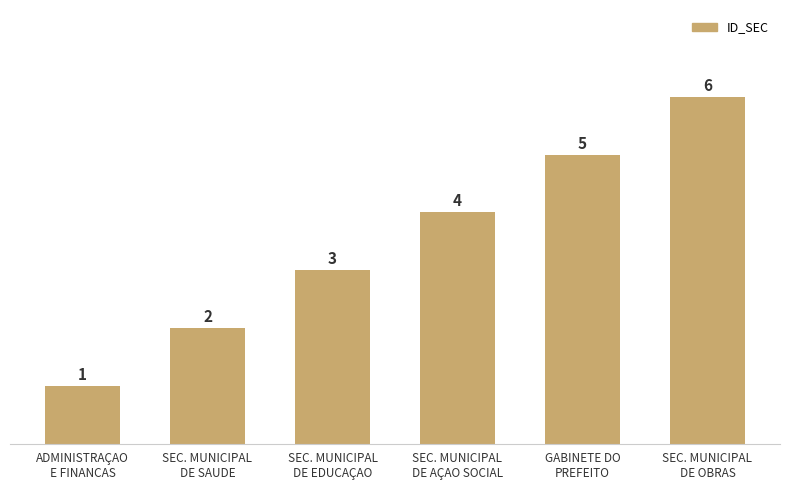

Which category has the lowest value across all series?

ADMINISTRAÇAO
E FINANCAS